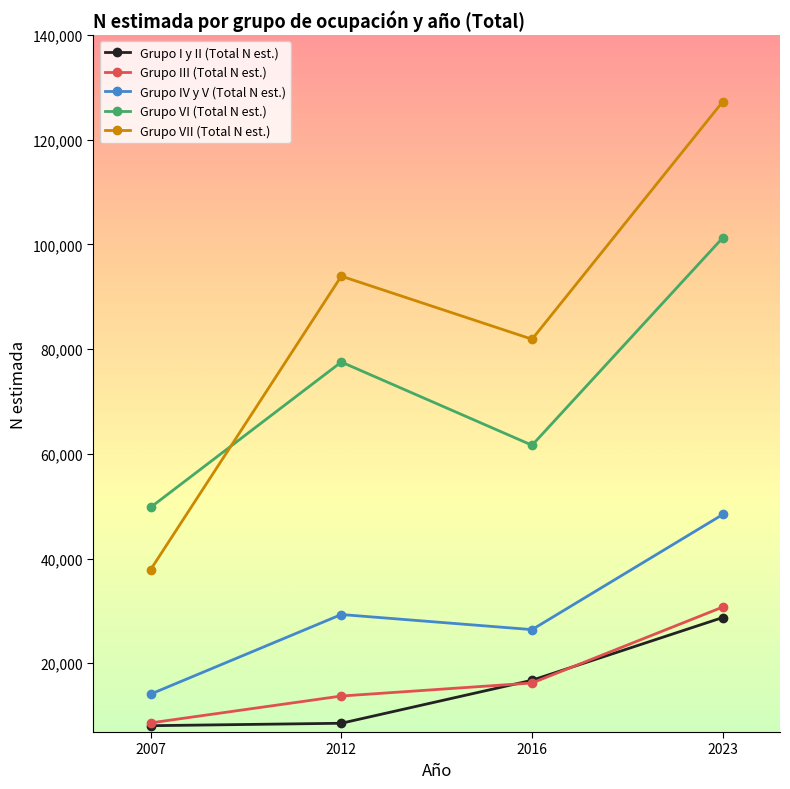

At which category does the chart reach its peak across all series?

2023